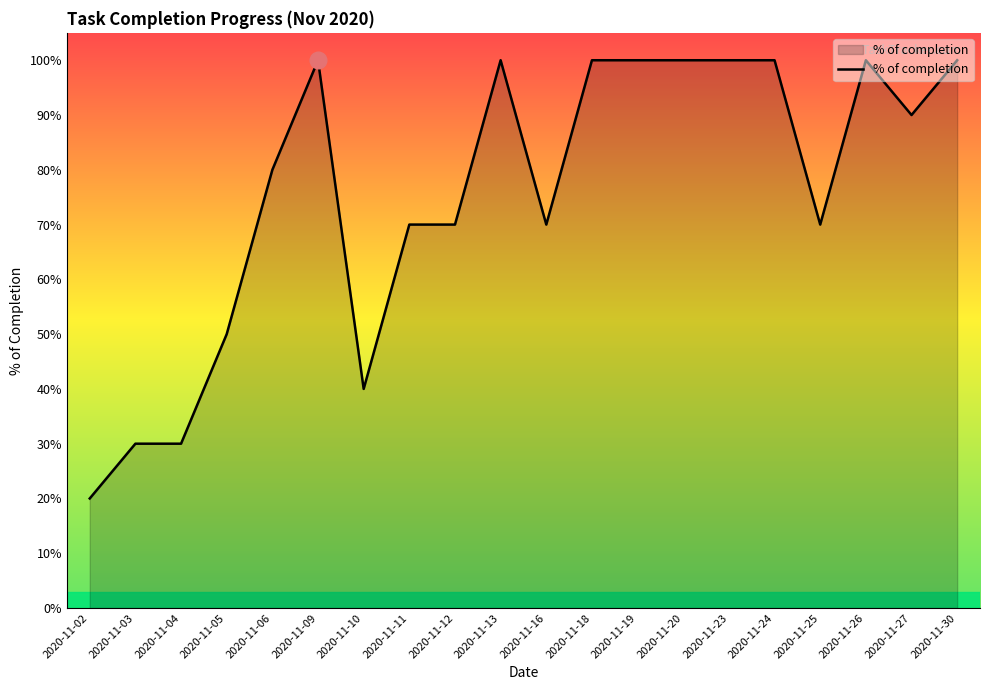

At which category does the chart reach its minimum across all series?

2020-11-02